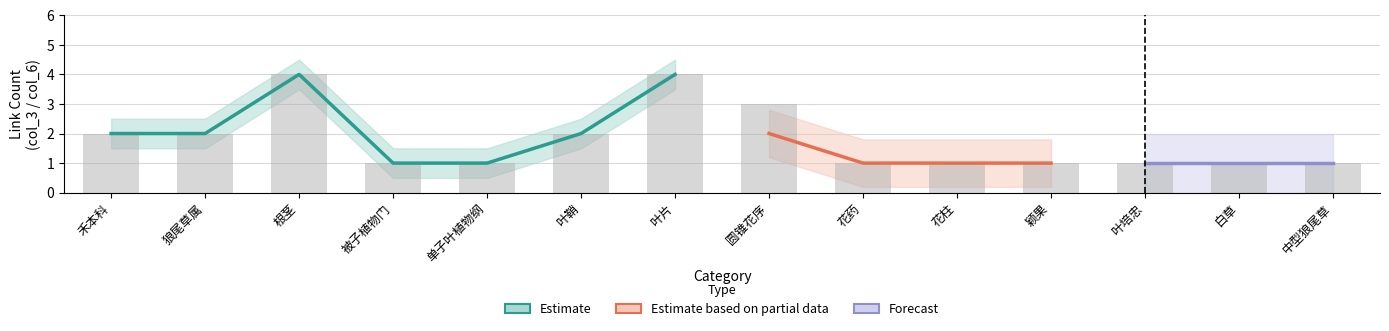

Which series has the largest total across all categories?

Estimate